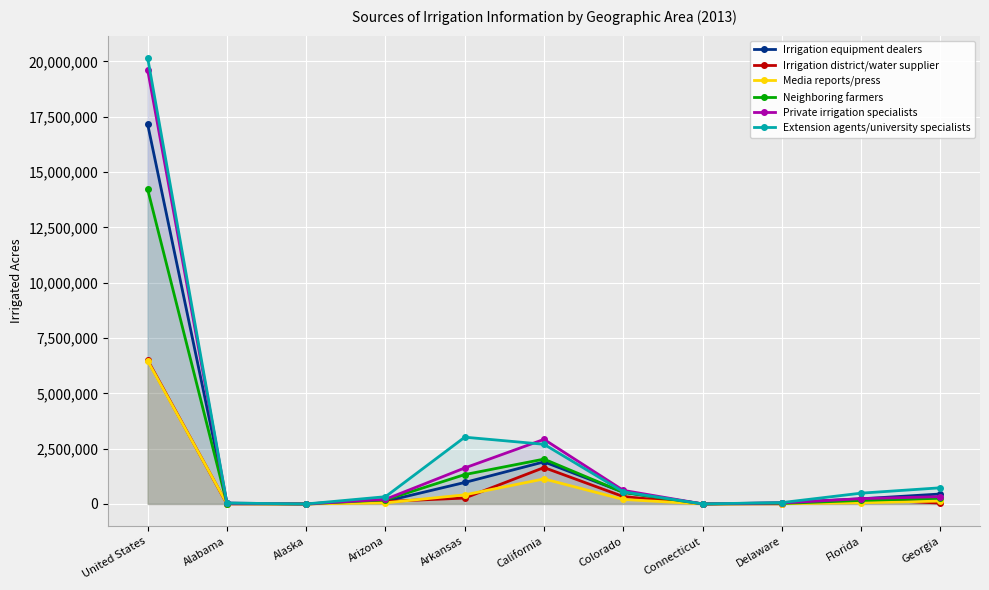

What position from the left is United States?

1